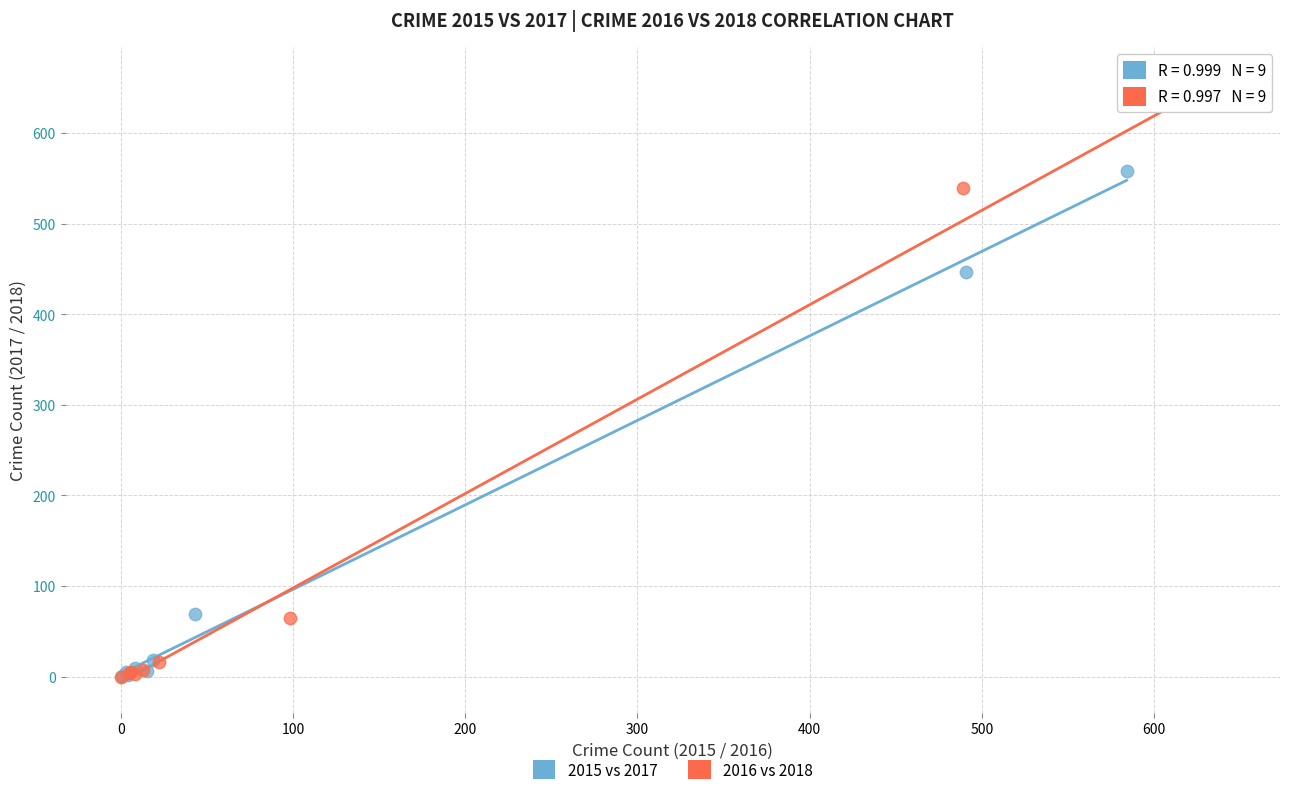

Which series reaches the maximum Y coordinate?

2016 vs 2018